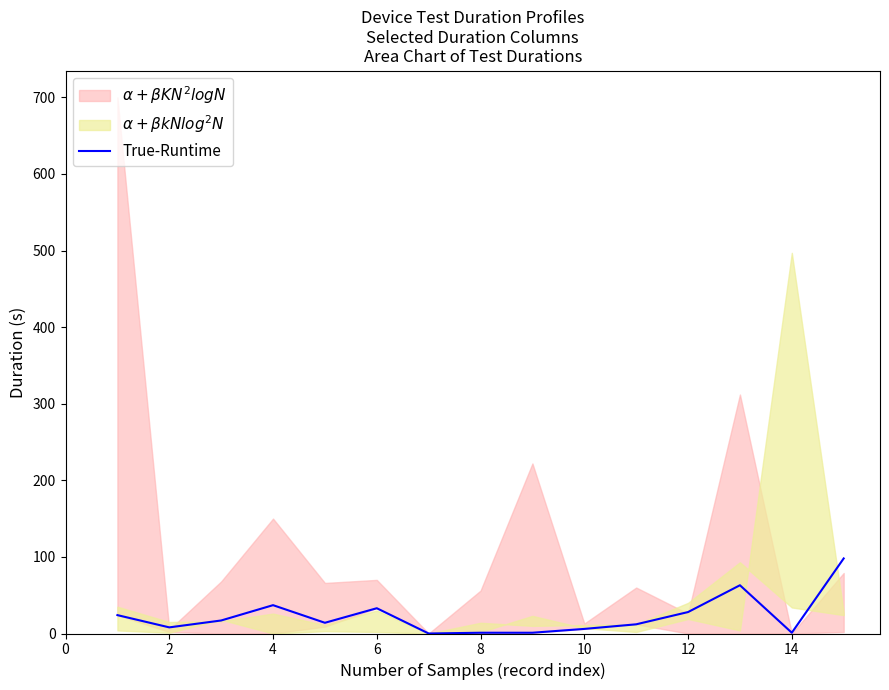

What is the maximum value for True-Runtime?

98